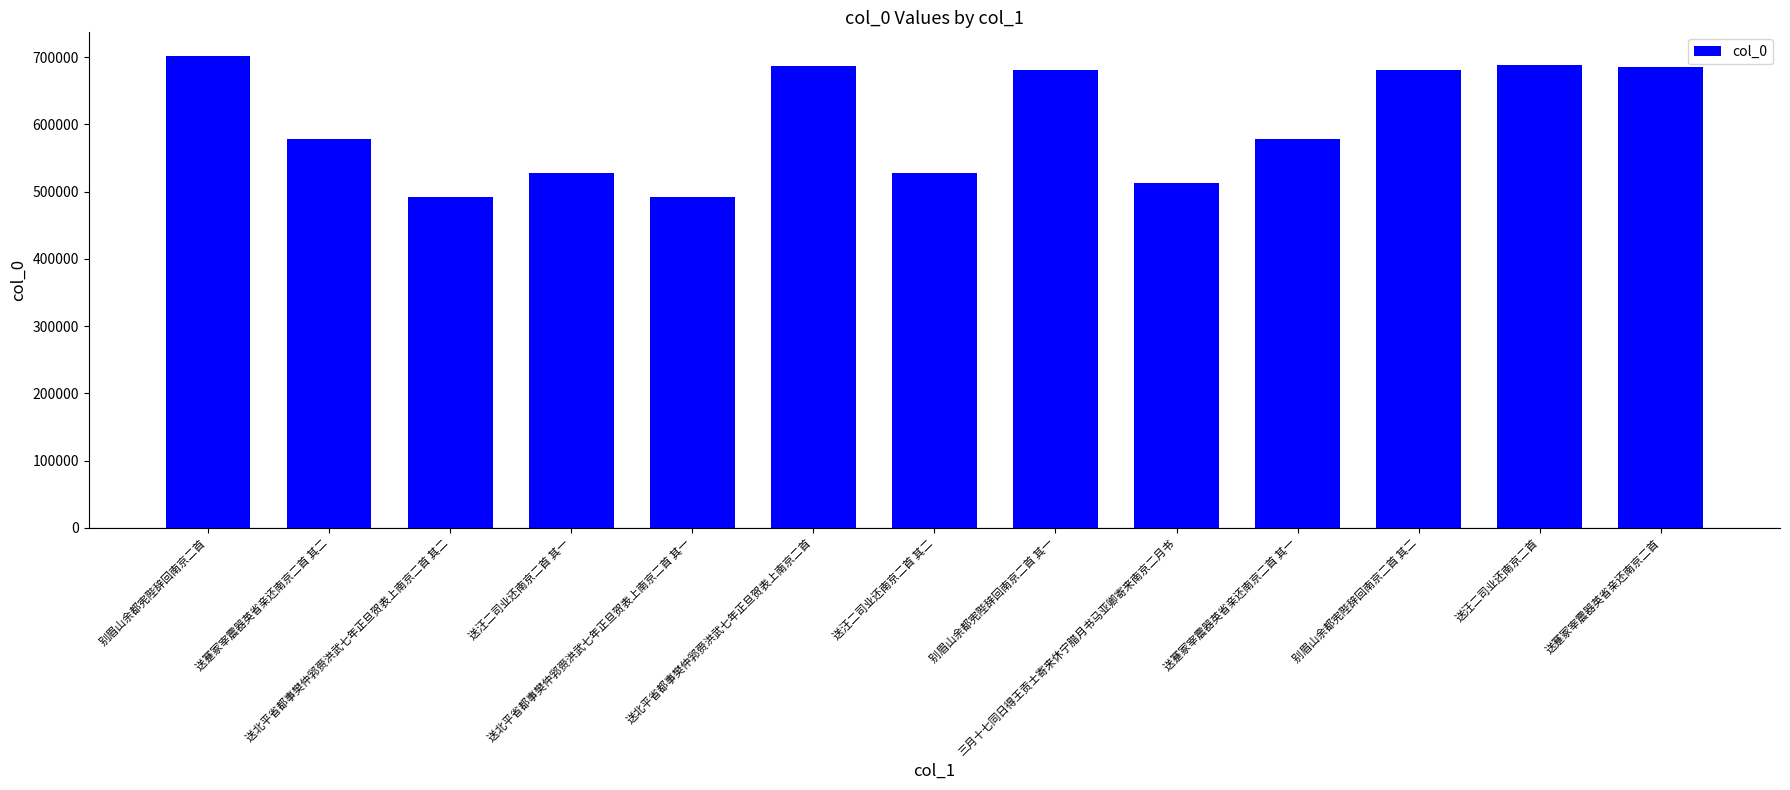

What is the difference between the values at 送汪二司业还南京二首 and 别眉山余都宪陛辞回南京二首 其一?

8175